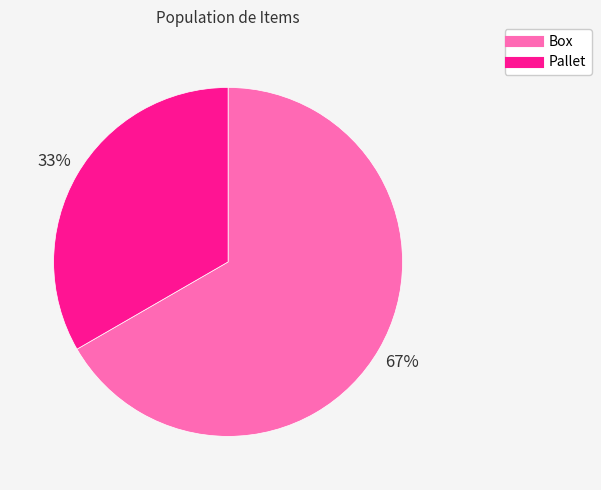

What is the largest slice in the pie chart?

Box